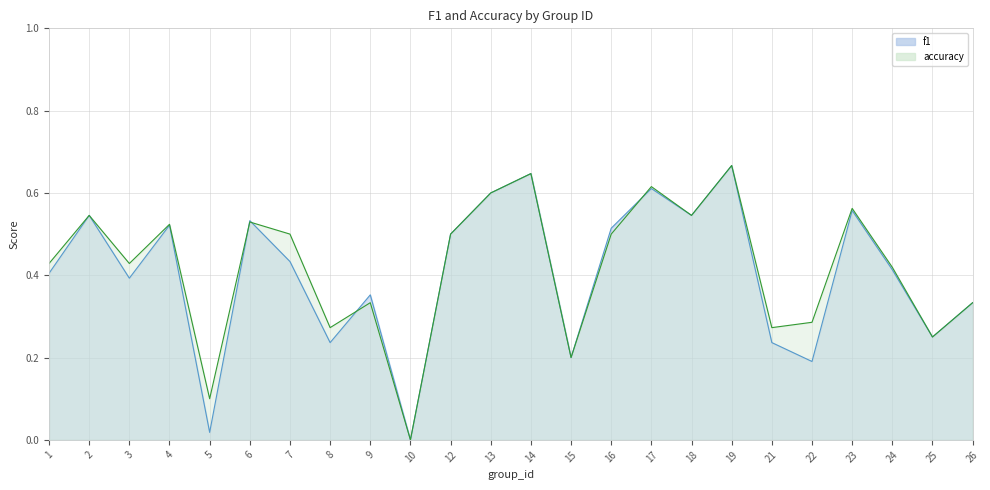

List the series in order of their peak value, lowest first.

f1, accuracy